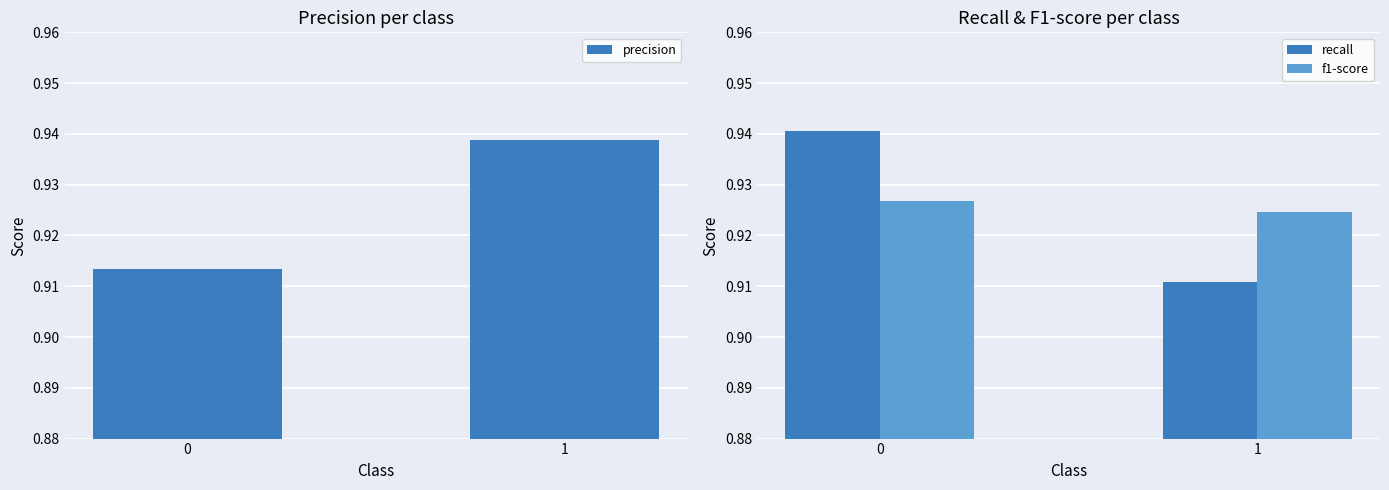

Does the chart contain any negative values?

No